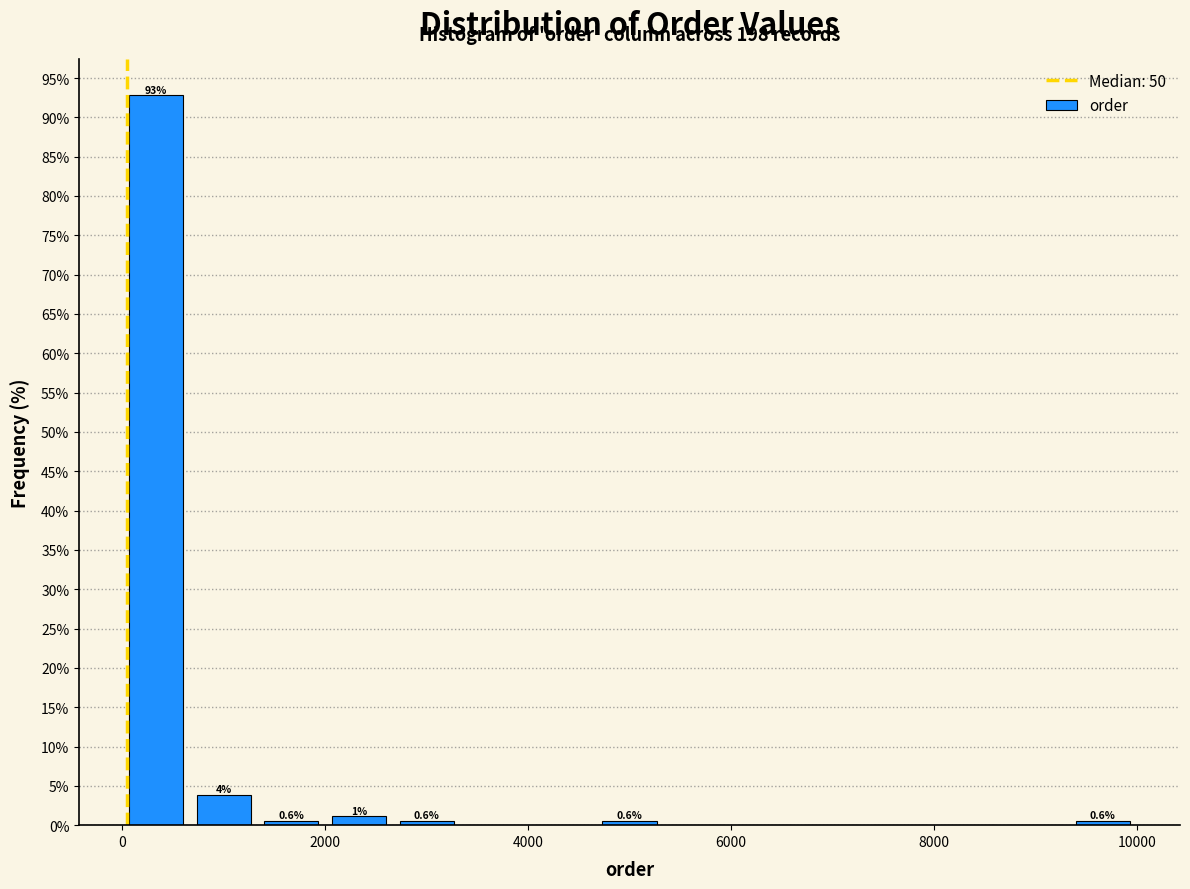

Around what value on the x-axis is the tallest bar? Give the approximate position of its centre, as read against the axis.

400